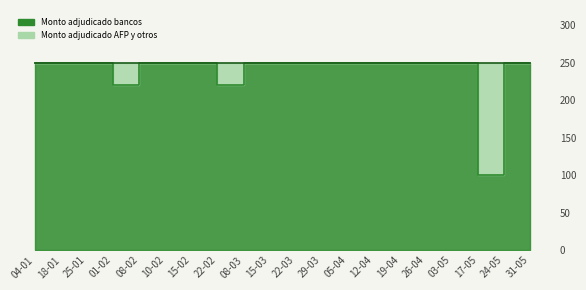

Does the chart display data point markers on the line(s)?

No